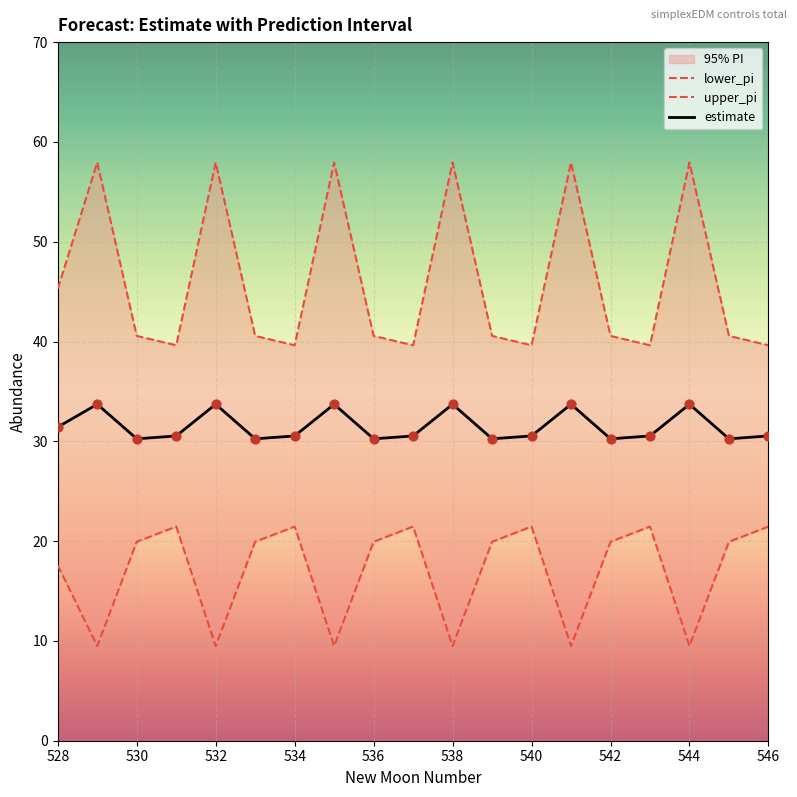

Is the value of lower_pi at 530 greater than the value of upper_pi at 529?

No